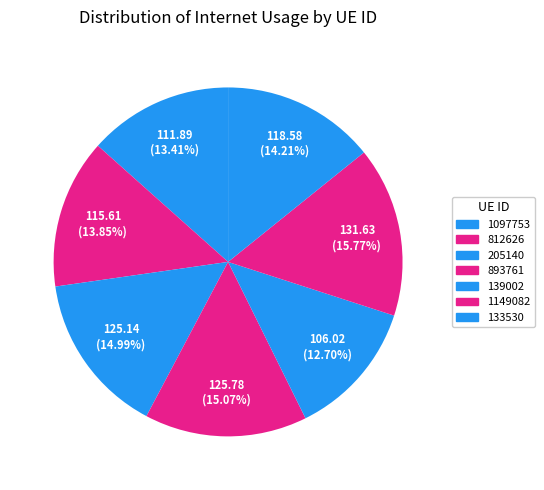

Count the number of slices in the pie.

7